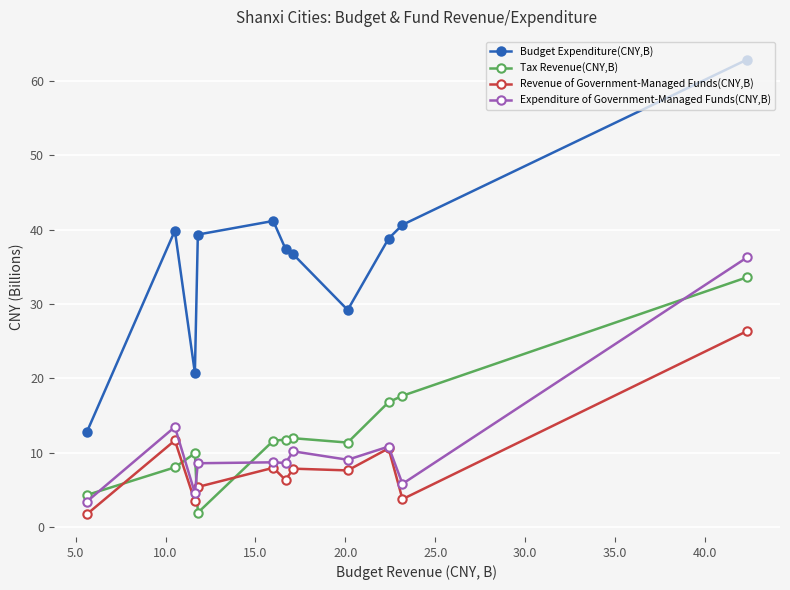

What is the difference between the second highest and minimum values in the Budget Expenditure(CNY,B) series?

28.4